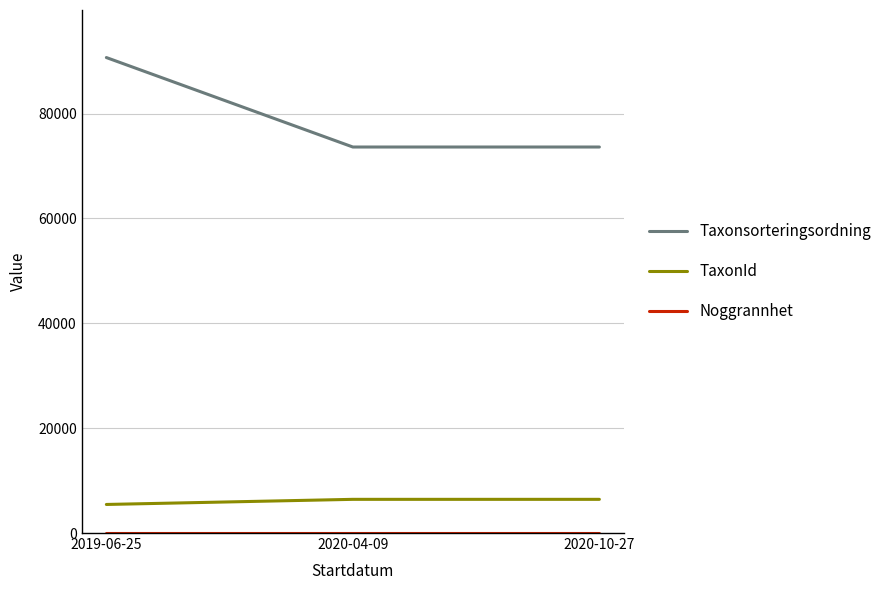

Which category has the highest value across all series?

2019-06-25